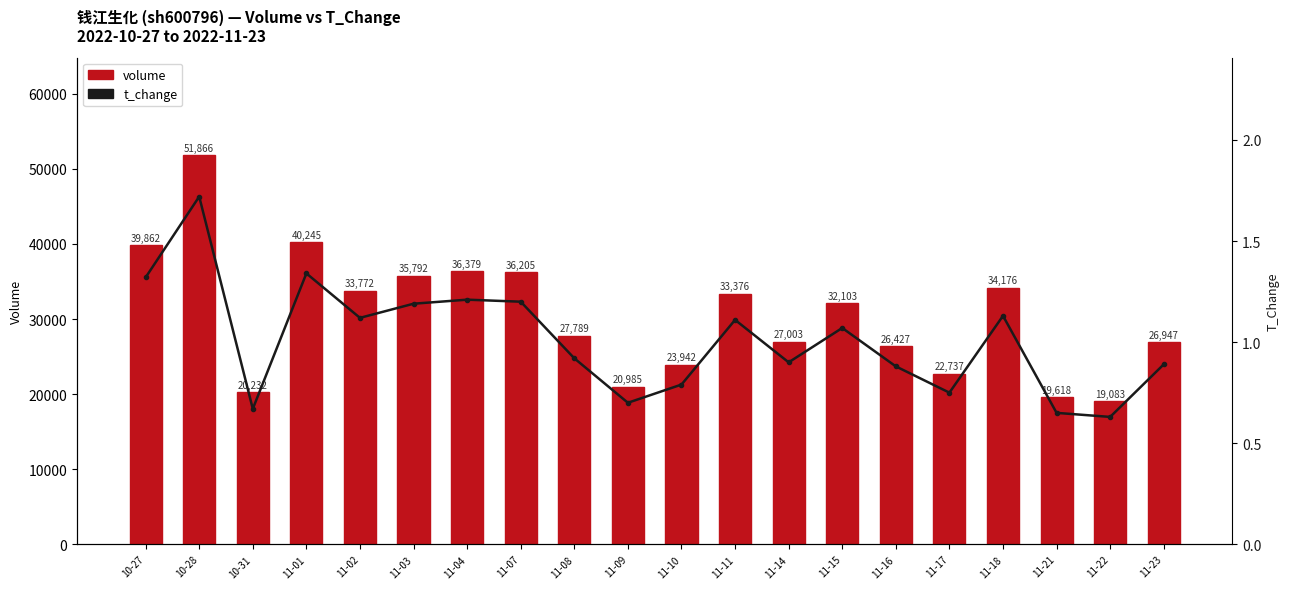

Rank the series by their average value, from highest to lowest.

volume, t_change